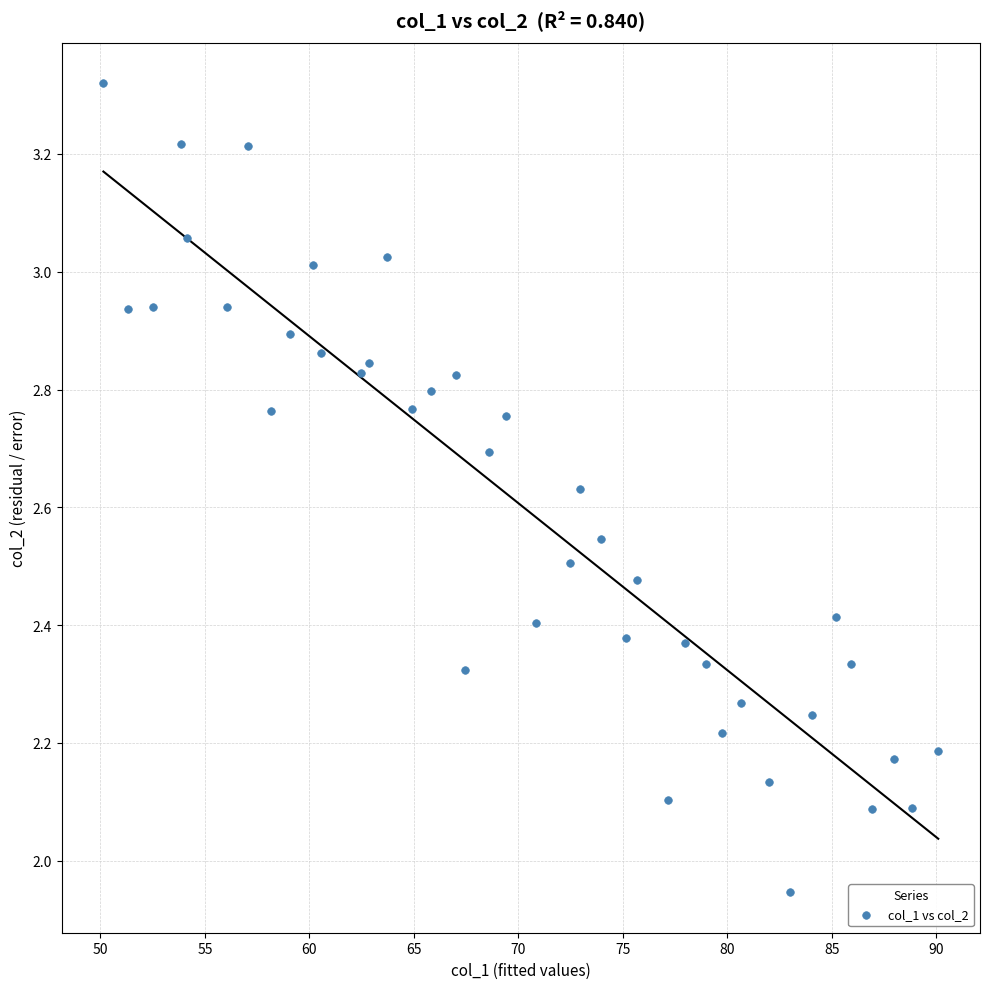

What is the range of Y values (max minus min)?

1.4